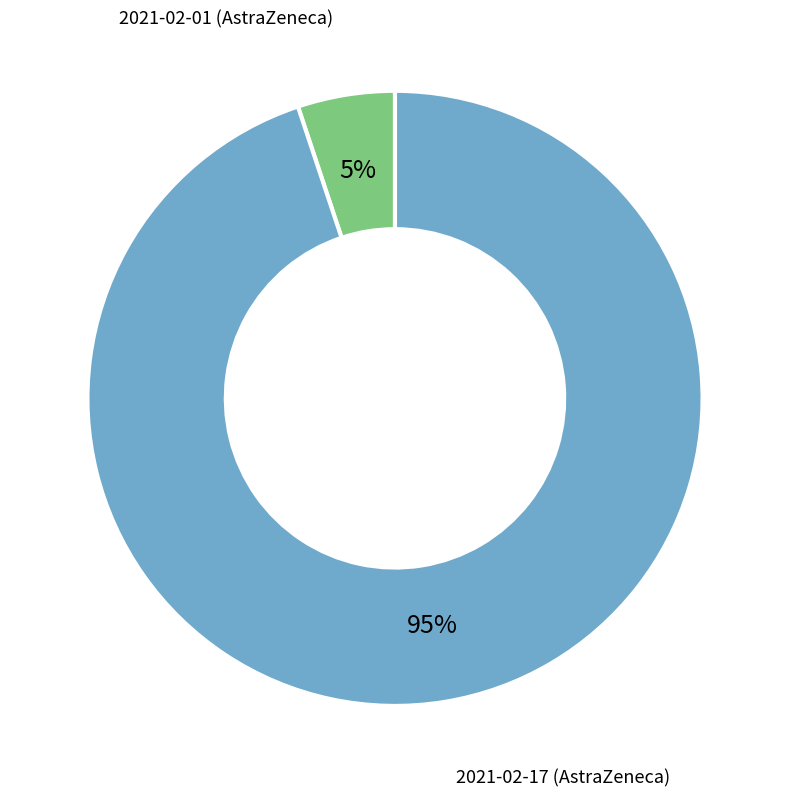

To the nearest percent, what is the difference between the largest and smallest slice percentages?

90%